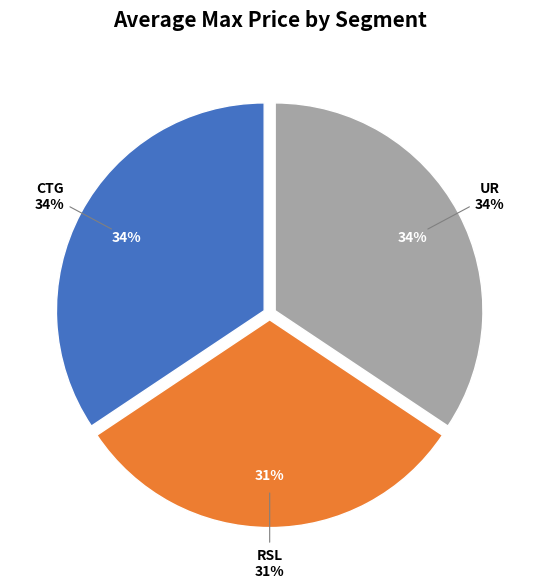

Does HALF CHICKEN account for over 50% of the chart?

No